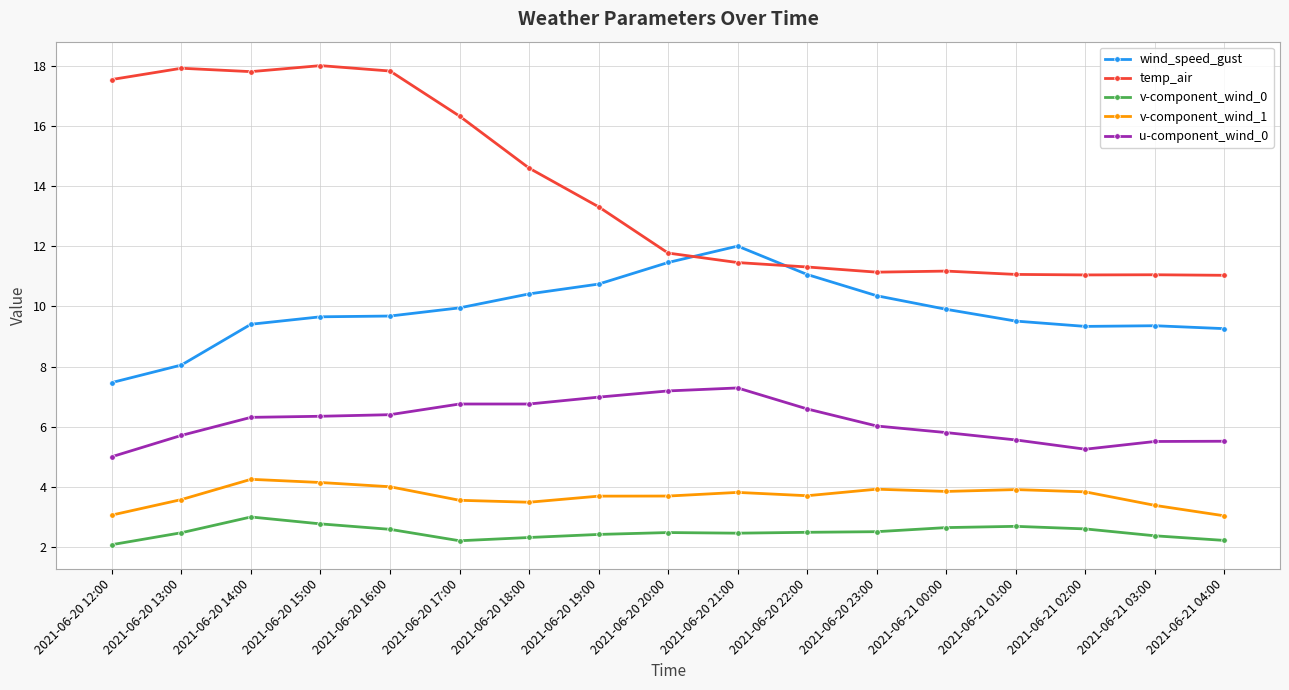

What is the value of the wind_speed_gust point at the 2nd from the left?

8.1